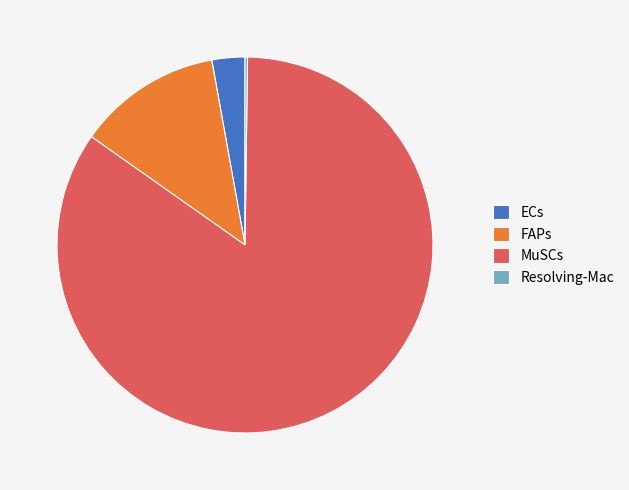

What is the largest slice in the pie chart?

MuSCs